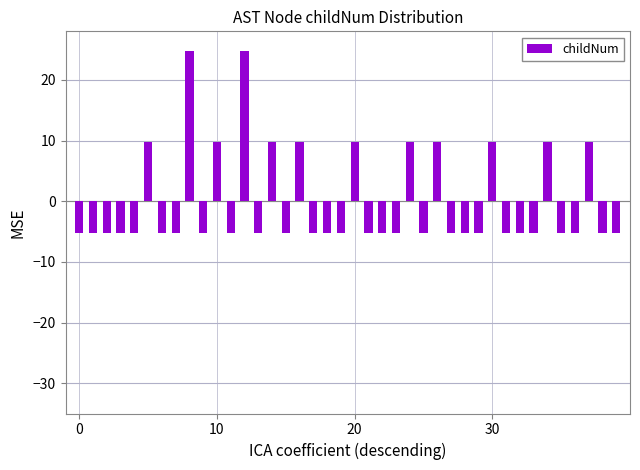

How many bars are there in total?

40